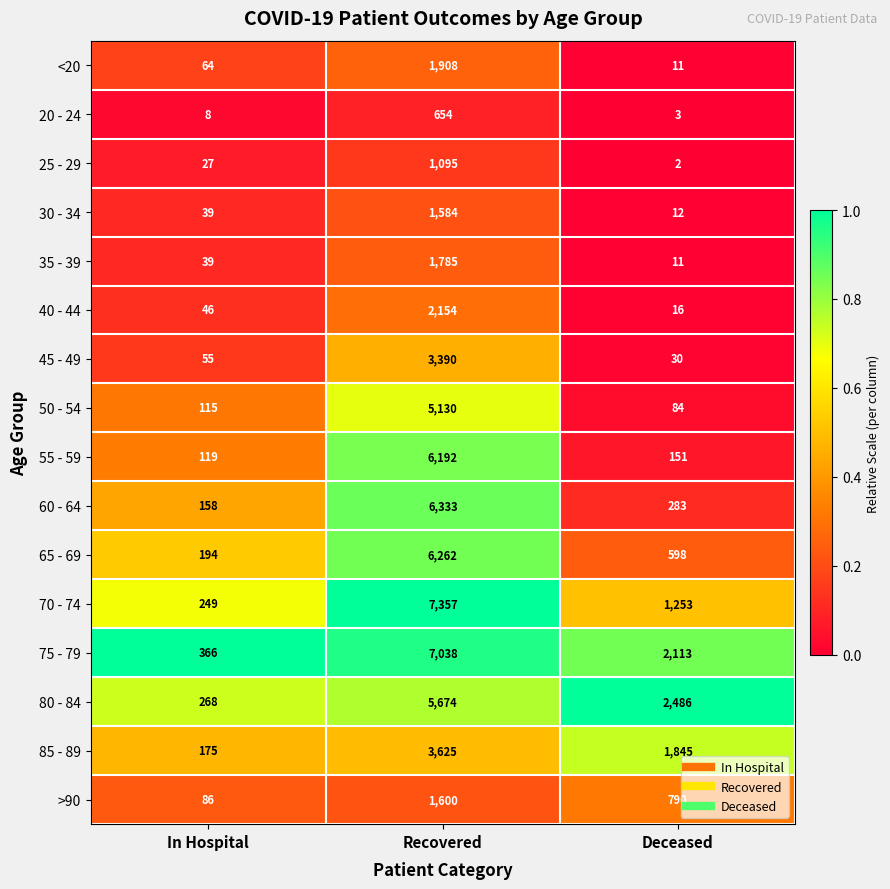

Which series changed the most between In Hospital and Deceased?

80 - 84